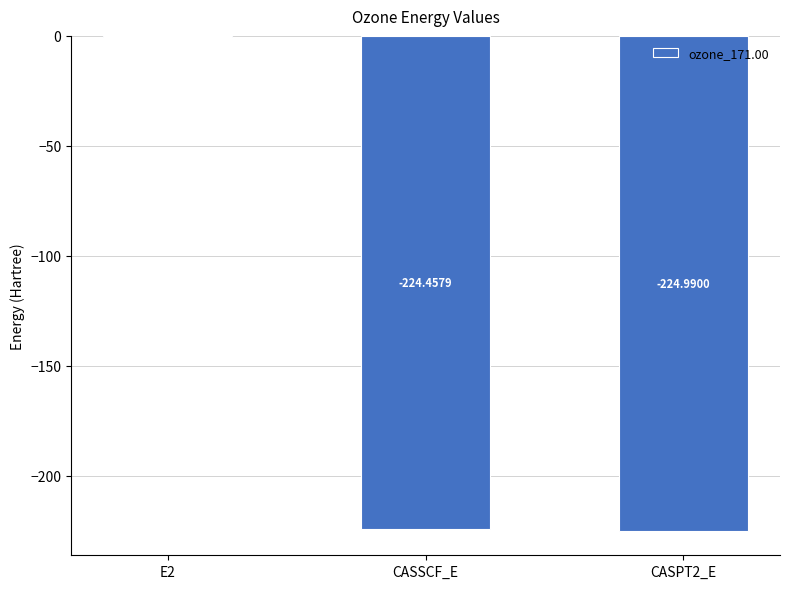

What is the sum of the values at CASPT2_E and E2?

-225.5